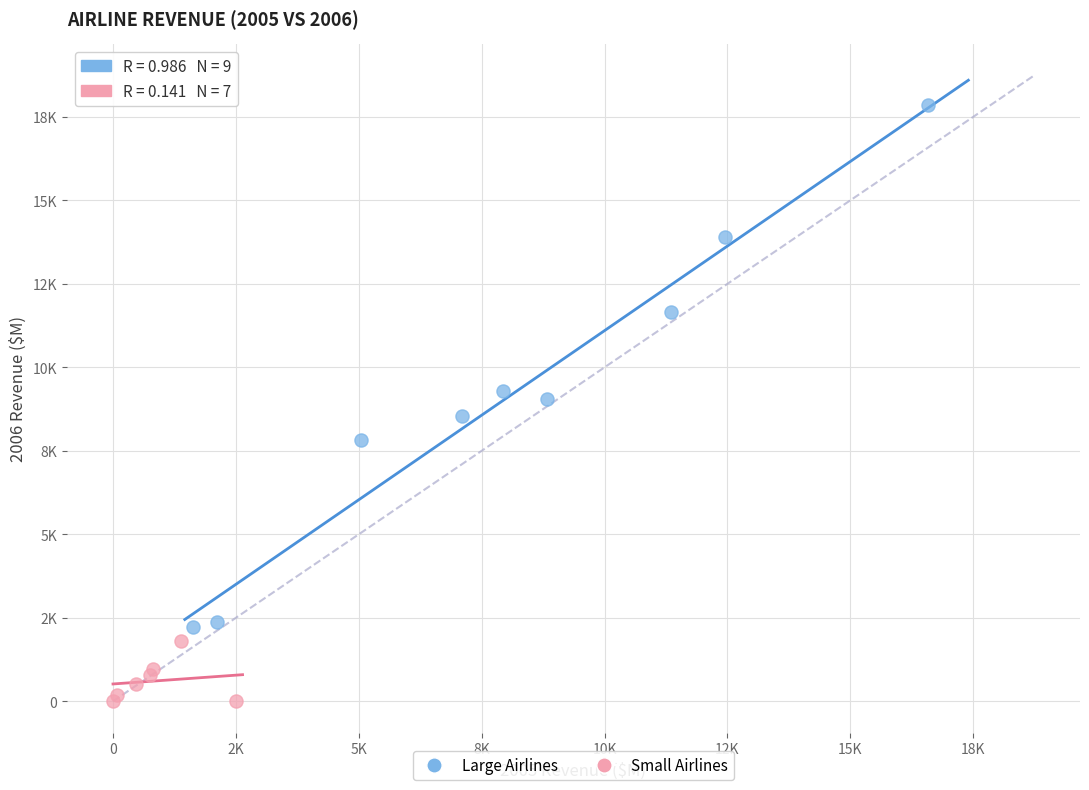

Which series contains the lowest Y value?

Small Airlines